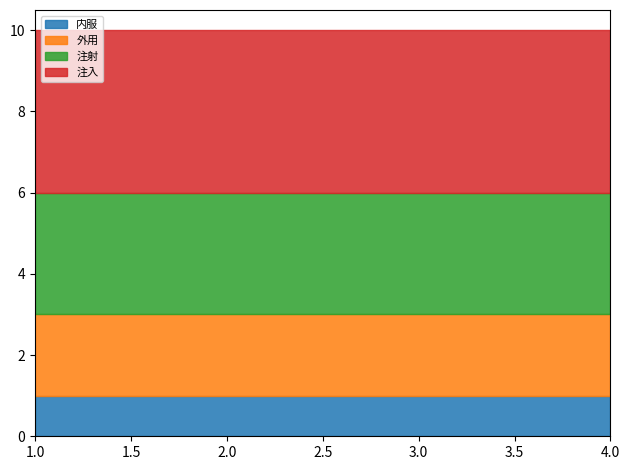

Which has a higher value, 2 or 4?

2